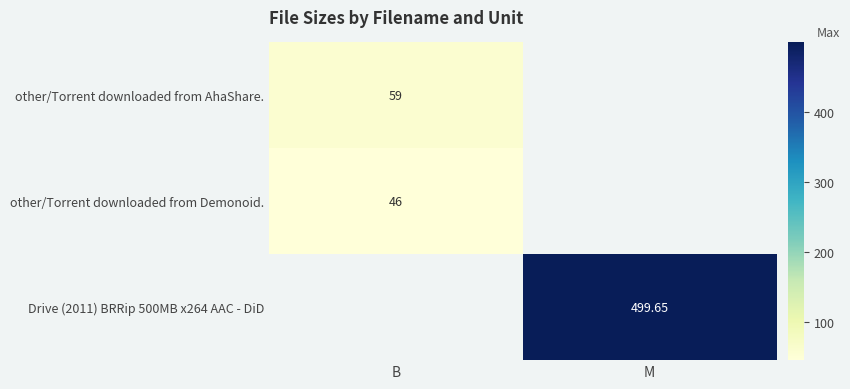

What value does the other/Torrent downloaded from AhaShare. series have at B?

59.0